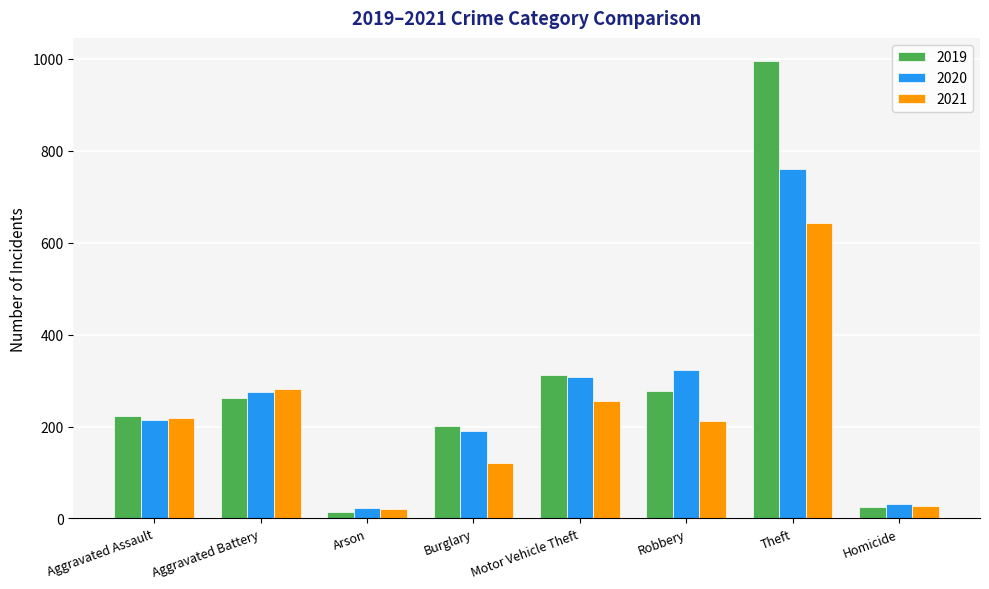

List the series in order of their peak value, lowest first.

2021, 2020, 2019